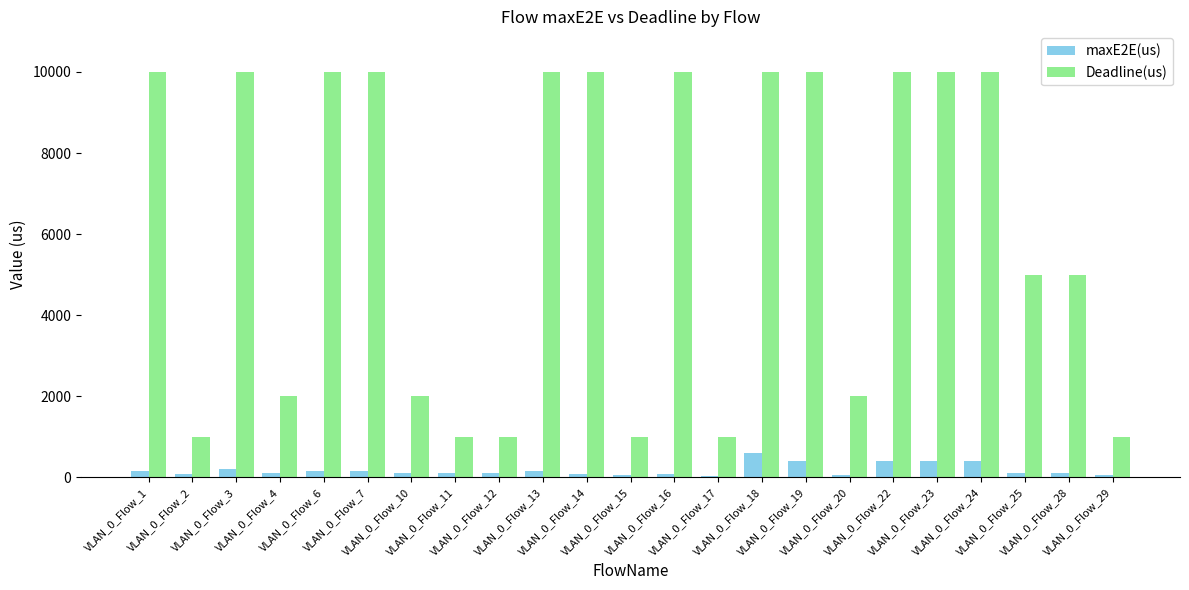

Which series has the largest range (max minus min)?

Deadline(us)